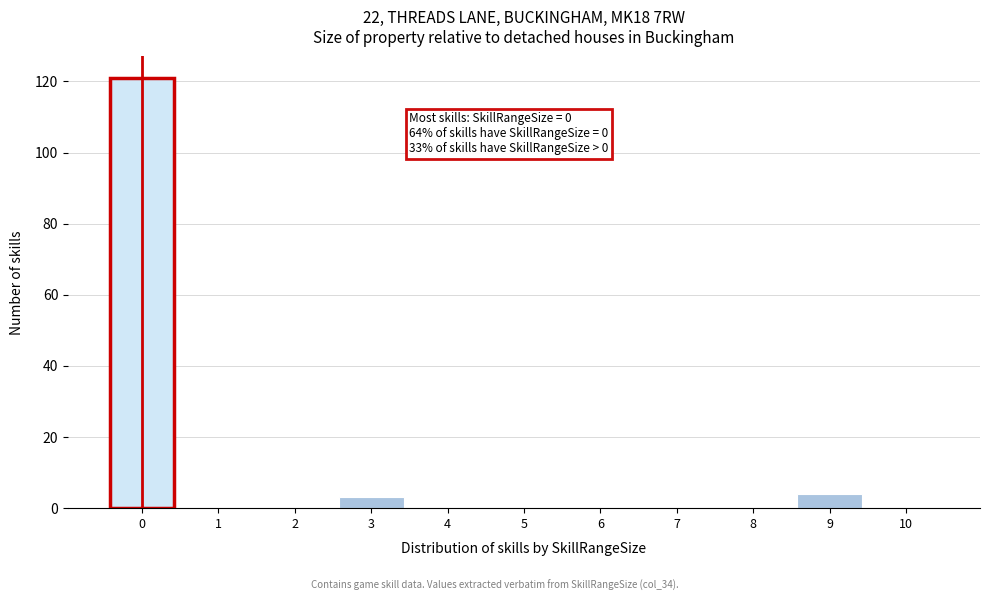

Reading right to left, what are all the values shown in this chart?

10=0	9=4	8=0	7=0	6=0	5=0	4=0	3=3	2=0	1=0	0=121